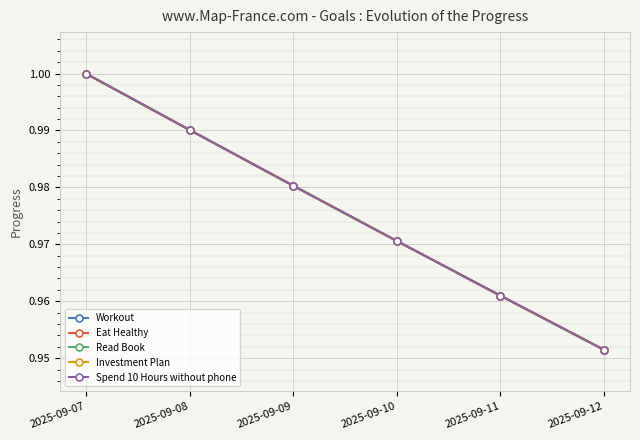

Is it true that Eat Healthy equals 1.0 at 2025-09-10?

True